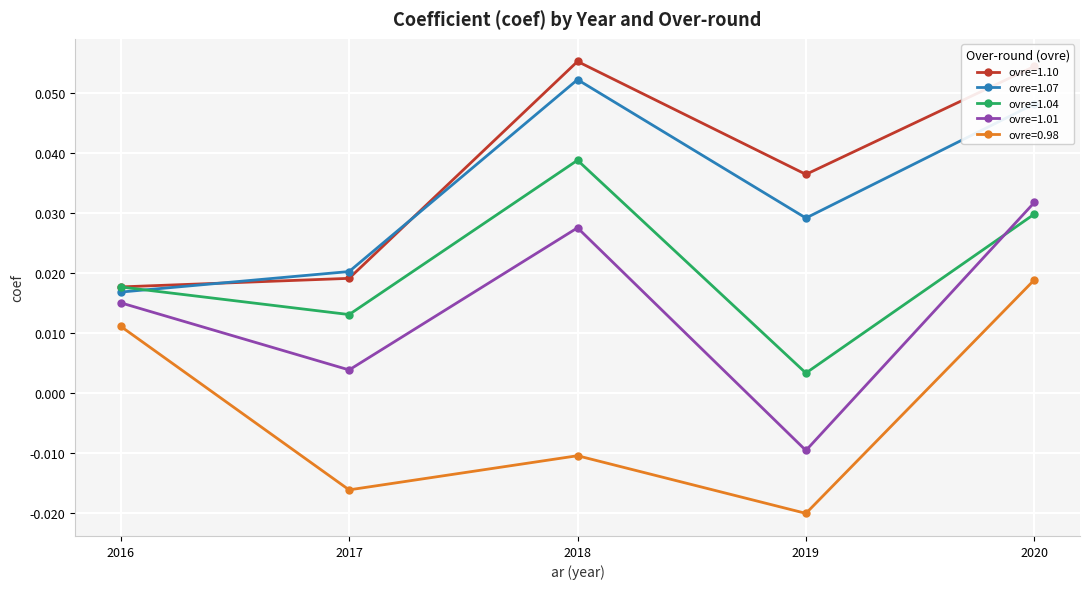

What are all the series names shown in the legend?

ovre=1.10, ovre=1.07, ovre=1.04, ovre=1.01, ovre=0.98